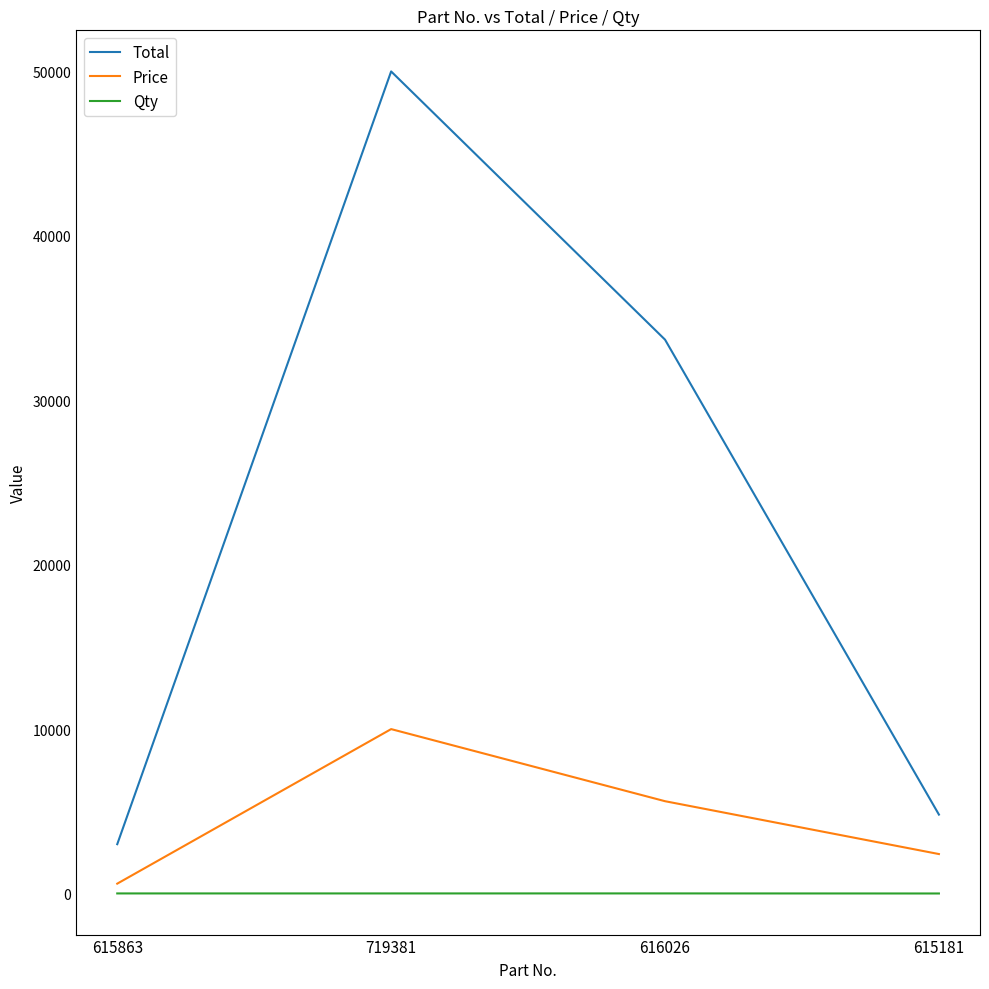

The value of Total at 719381 is 26821. True or false?

False